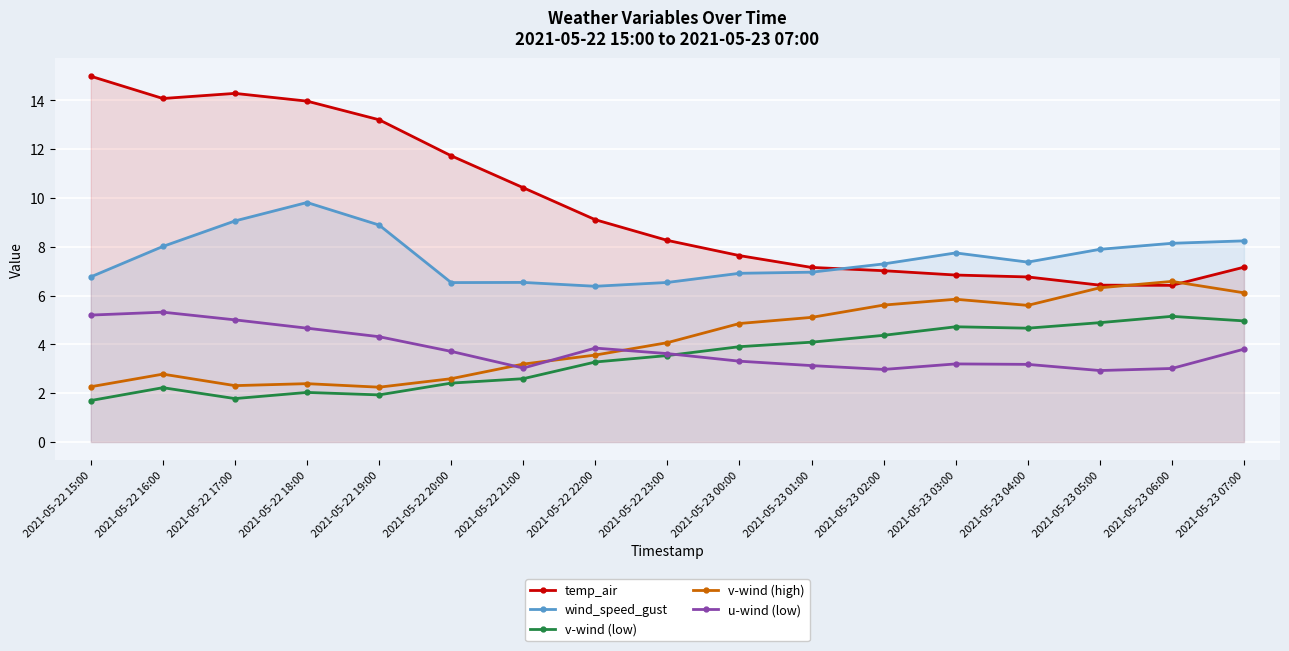

What are all the series names shown in the legend?

temp_air, wind_speed_gust, v-wind (low), v-wind (high), u-wind (low)